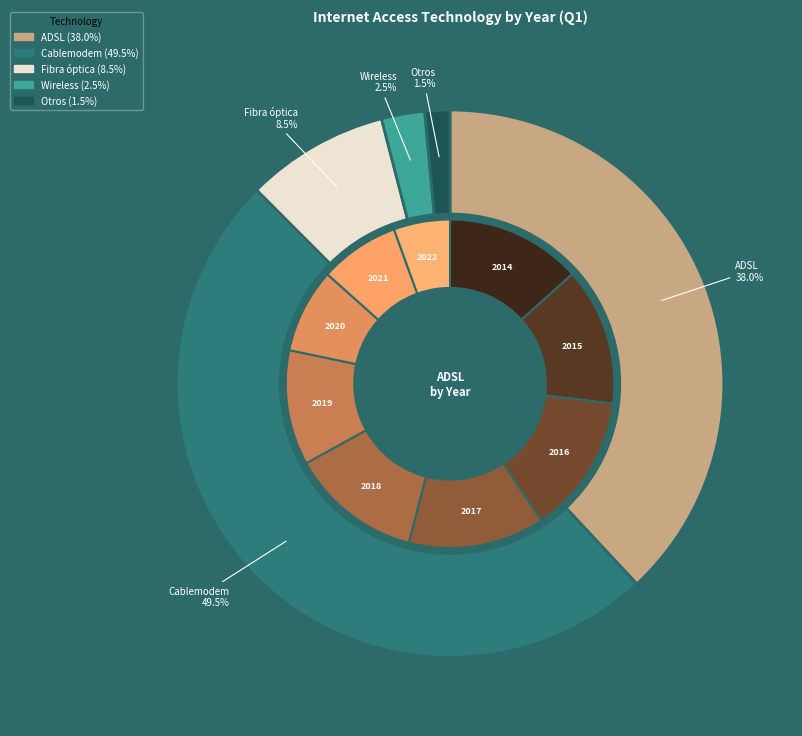

Does any single category account for the majority?

No